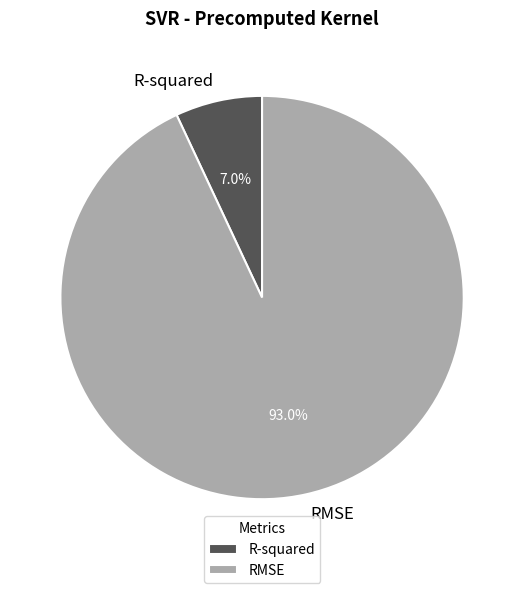

To the nearest percent, what is the combined percentage of R-squared and RMSE?

100%